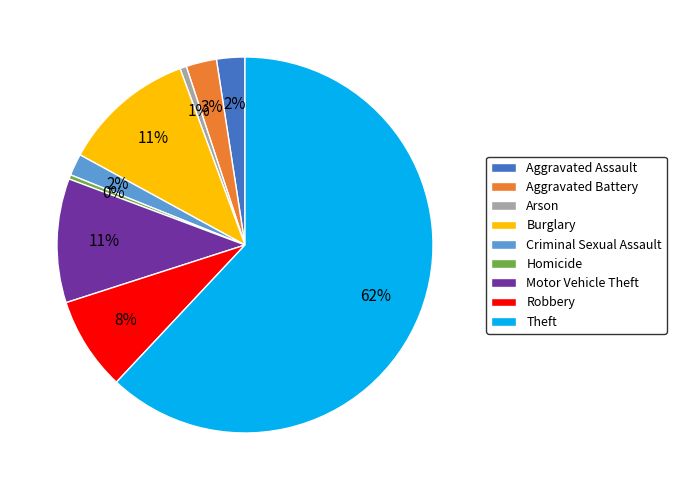

Count the number of slices in the pie.

9